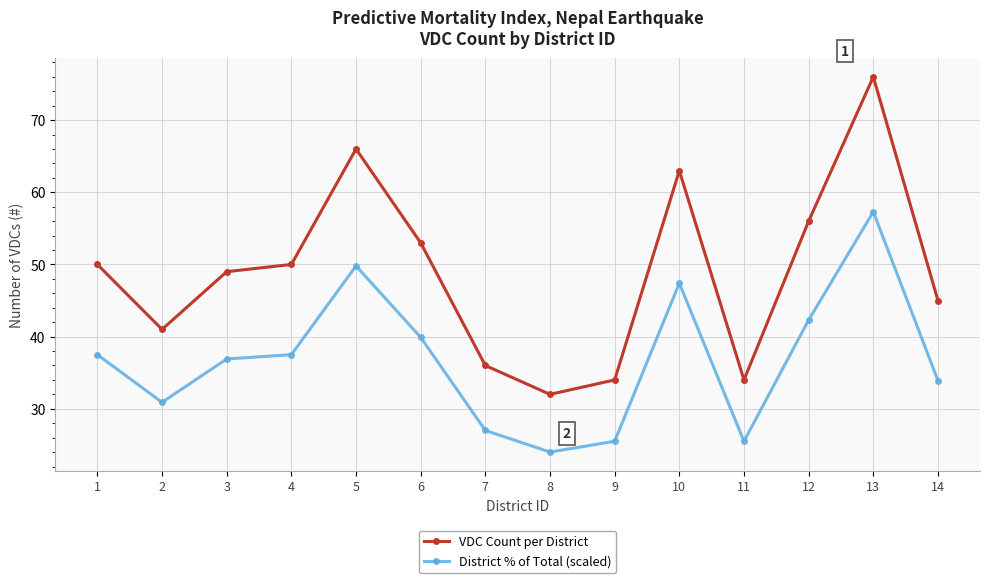

What are all the series names shown in the legend?

VDC Count per District, District % of Total (scaled)